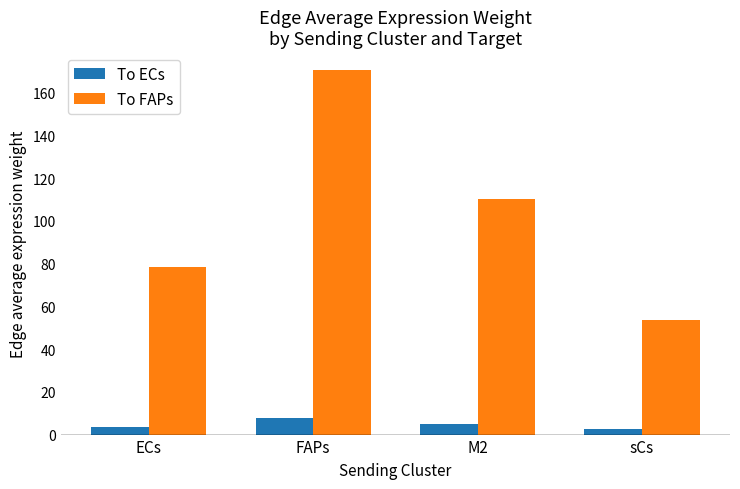

What is the sum of all To FAPs values?

413.1